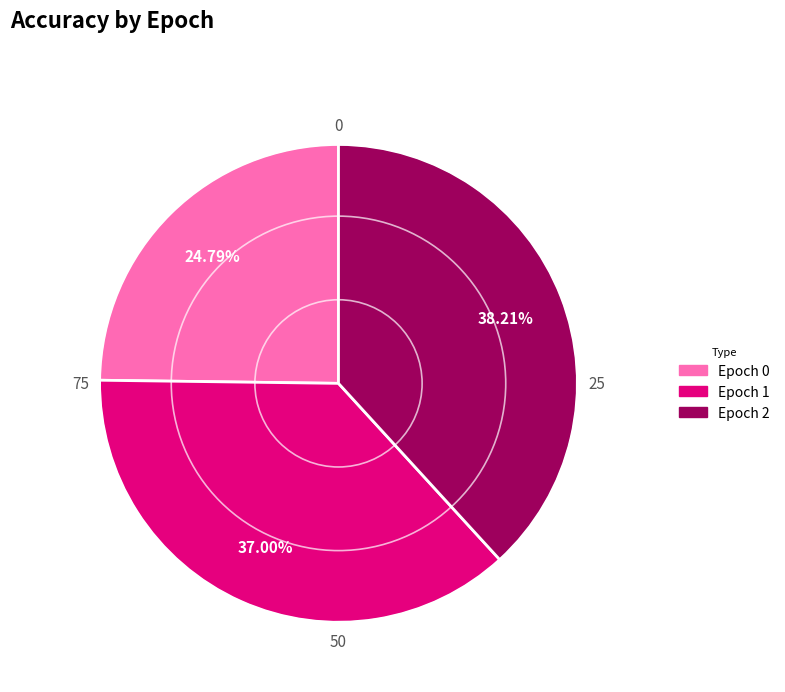

Which has a higher value, Epoch 0 or Epoch 1?

Epoch 1